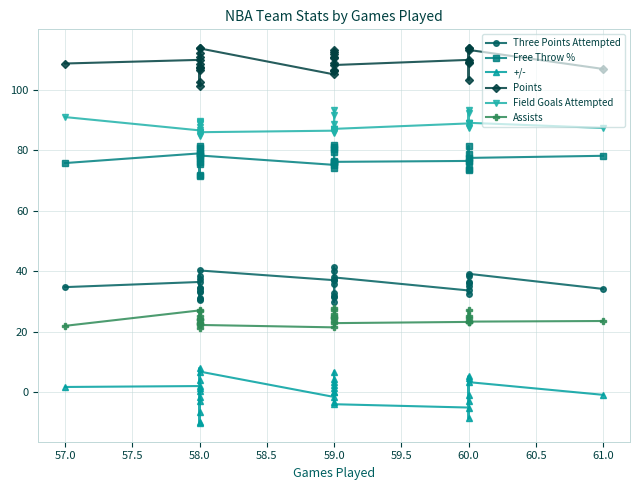

True or false: Points and +/- cross at least once.

False